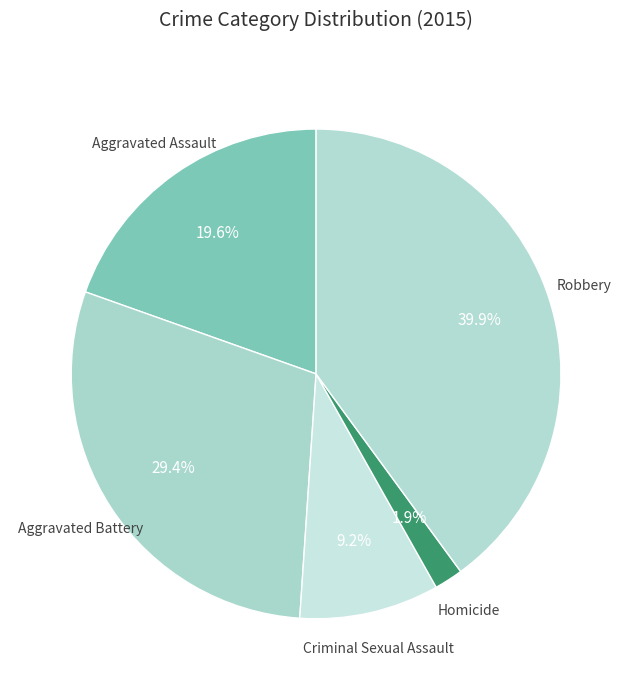

Count the number of slices in the pie.

5